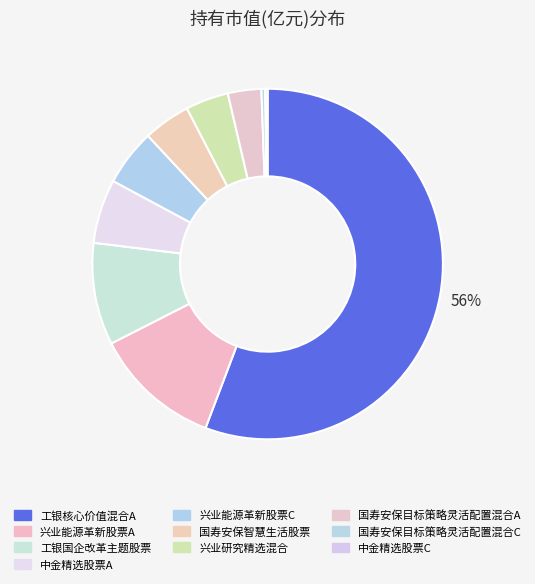

Which slice is the smallest?

中金精选股票C